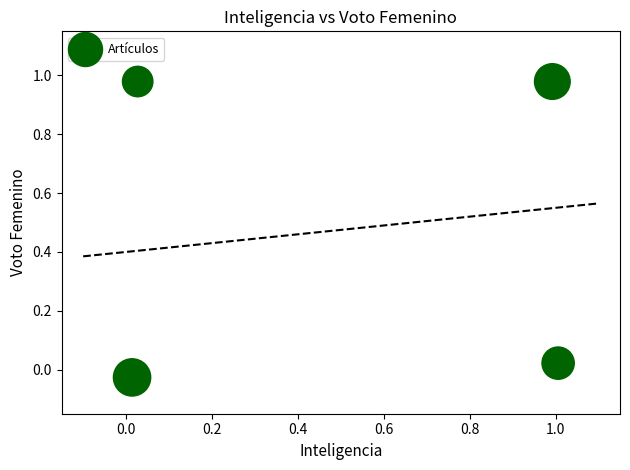

What is the average Y value?

0.5